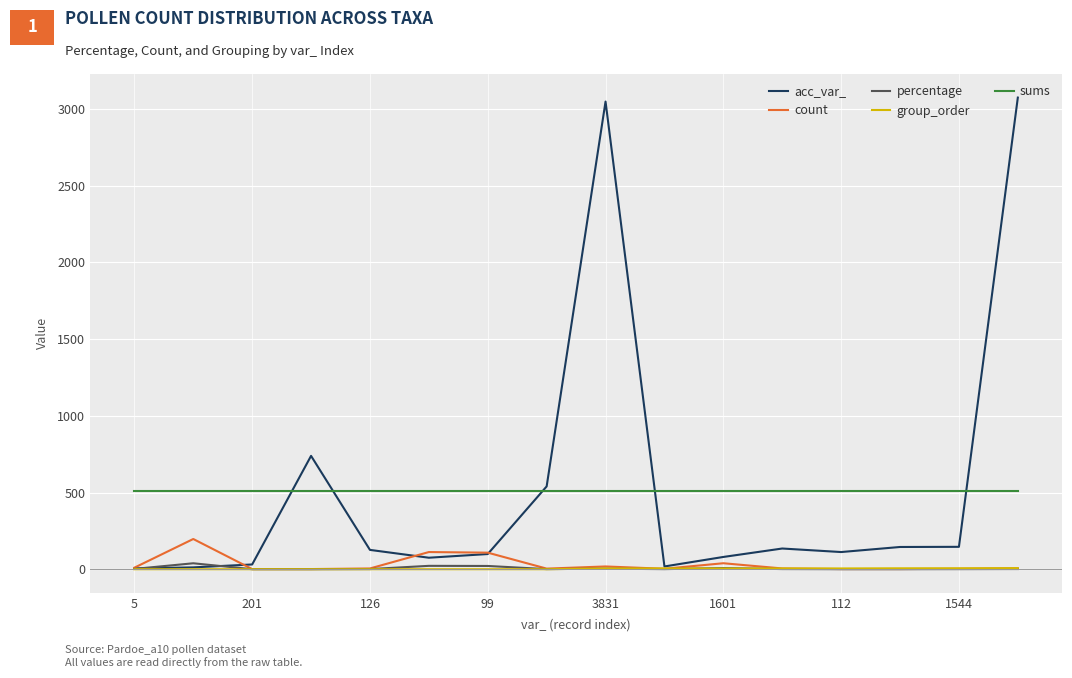

What are all the series names shown in the legend?

acc_var_, count, percentage, group_order, sums